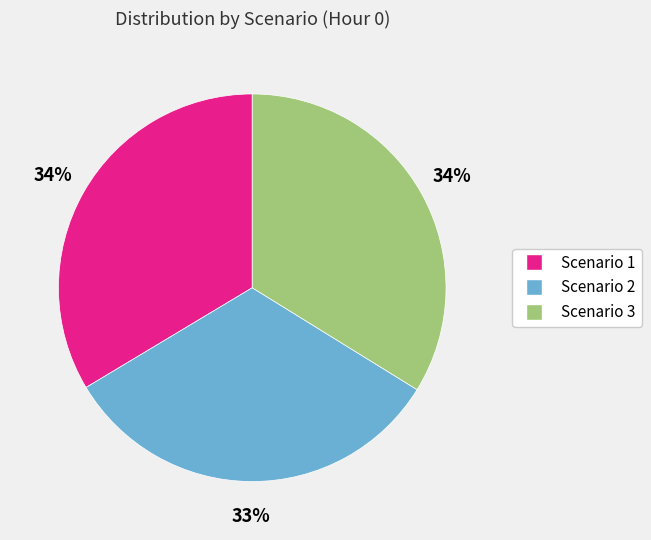

Is it true that Scenario 1 is 34% of the pie?

True